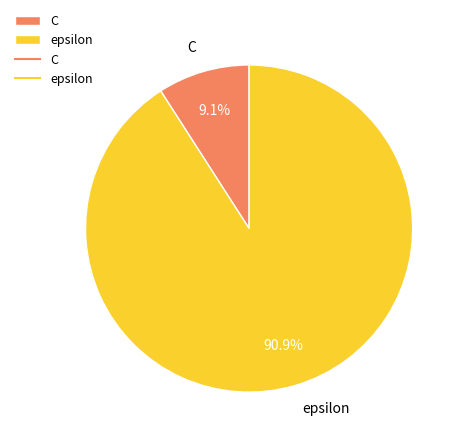

Which category has the biggest portion of the pie?

epsilon